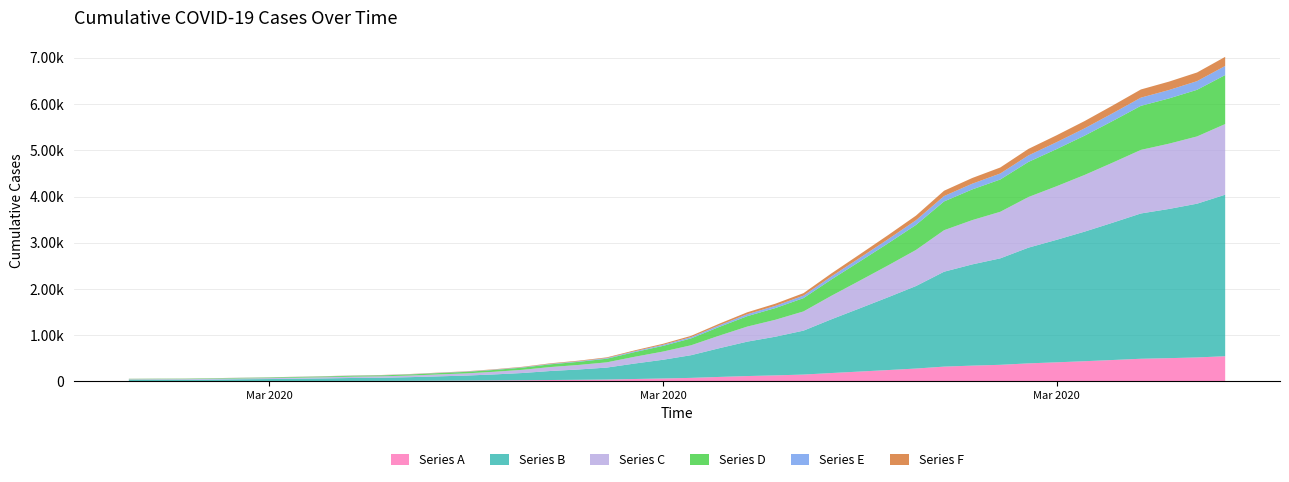

Reading right to left, extract all data points from this chart.

2020-04-06=7023	2020-04-05=6685	2020-04-04=6487	2020-04-03=6317	2020-04-02=5971	2020-04-01=5634	2020-03-31=5325	2020-03-30=5031	2020-03-29=4629	2020-03-28=4401	2020-03-27=4126	2020-03-26=3587	2020-03-25=3162	2020-03-24=2749	2020-03-23=2340	2020-03-22=1910	2020-03-21=1682	2020-03-20=1496	2020-03-19=1248	2020-03-18=986	2020-03-17=814	2020-03-16=673	2020-03-15=520	2020-03-14=449	2020-03-13=392	2020-03-12=316	2020-03-11=263	2020-03-10=219	2020-03-09=190	2020-03-08=160	2020-03-07=139	2020-03-06=130	2020-03-05=114	2020-03-04=102	2020-03-03=89	2020-03-02=81	2020-03-01=70	2020-02-29=62	2020-02-28=61	2020-02-27=58